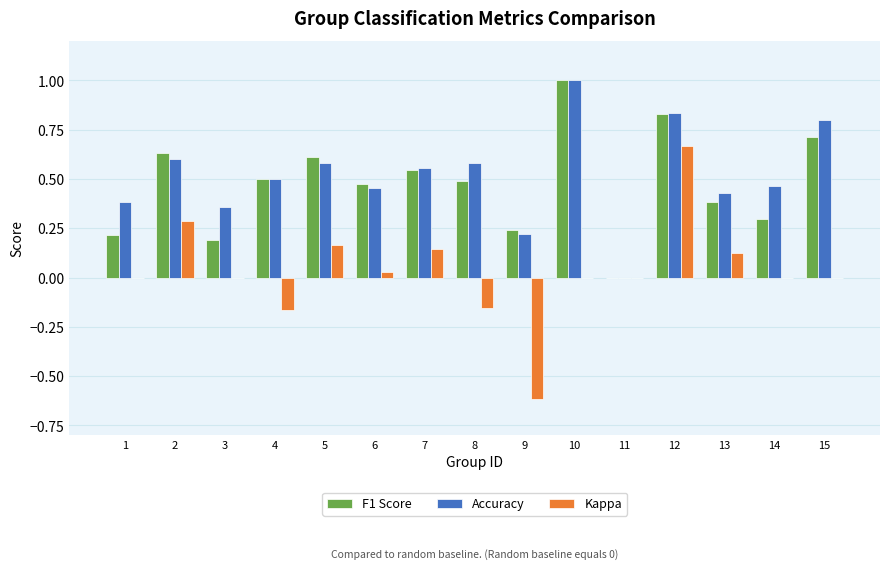

Which series changed the most between 3 and 11?

Accuracy